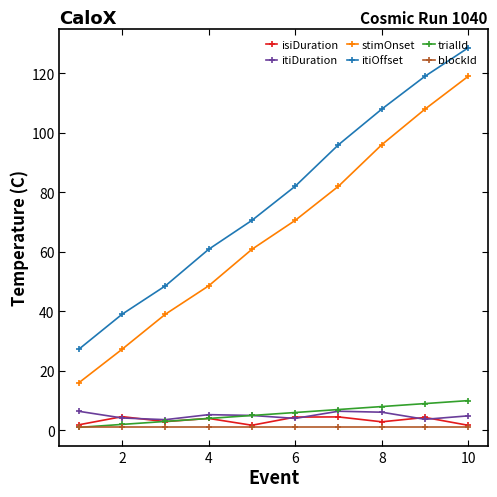

Which series has the widest spread of values?

stimOnset